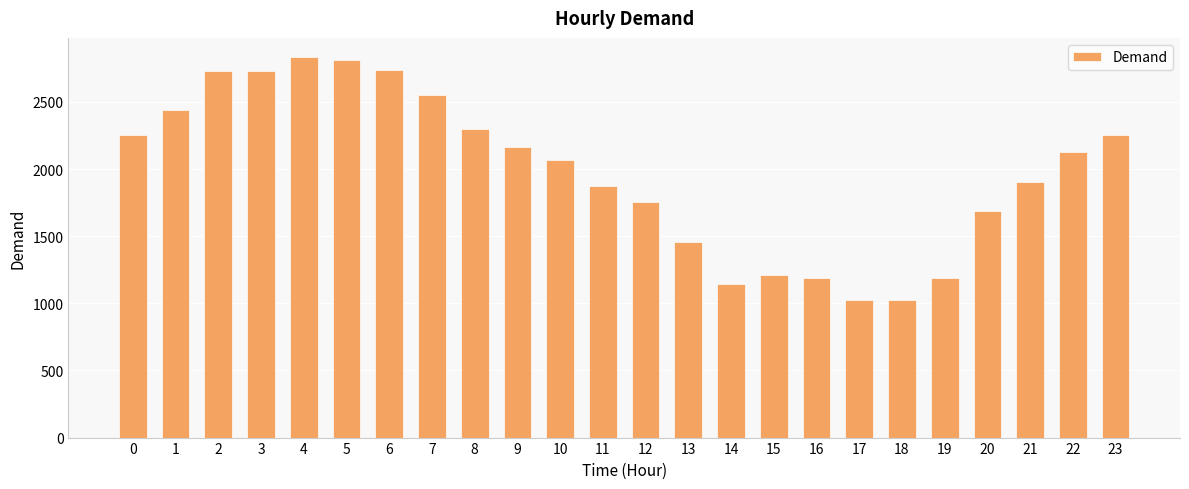

What is the greatest value displayed?

2835